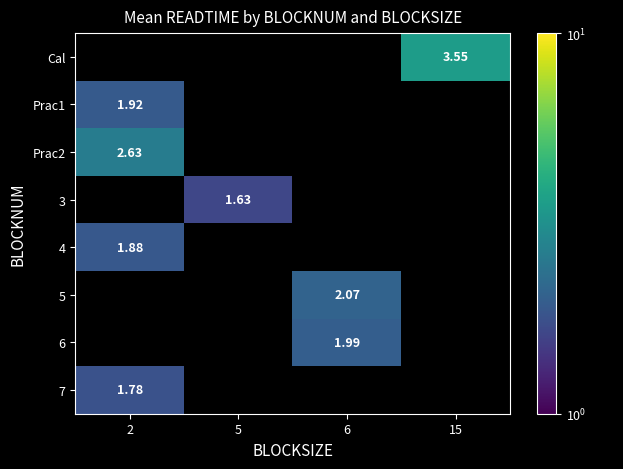

At which label does 4 reach its peak?

2